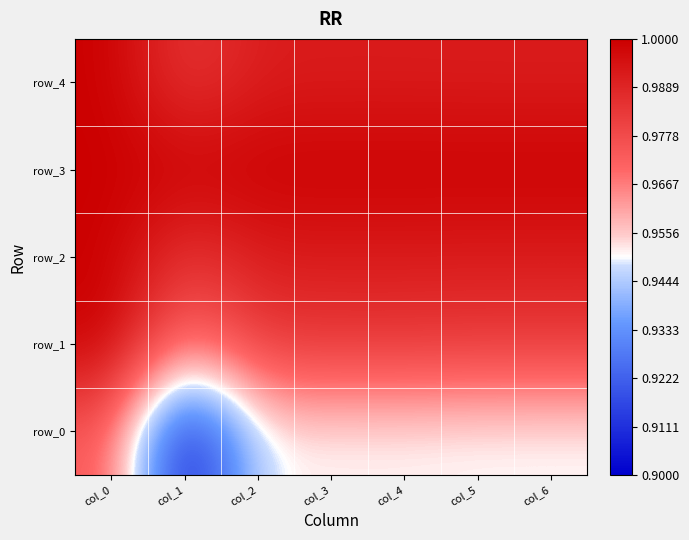

At which category is the sum across all series the highest?

col_0